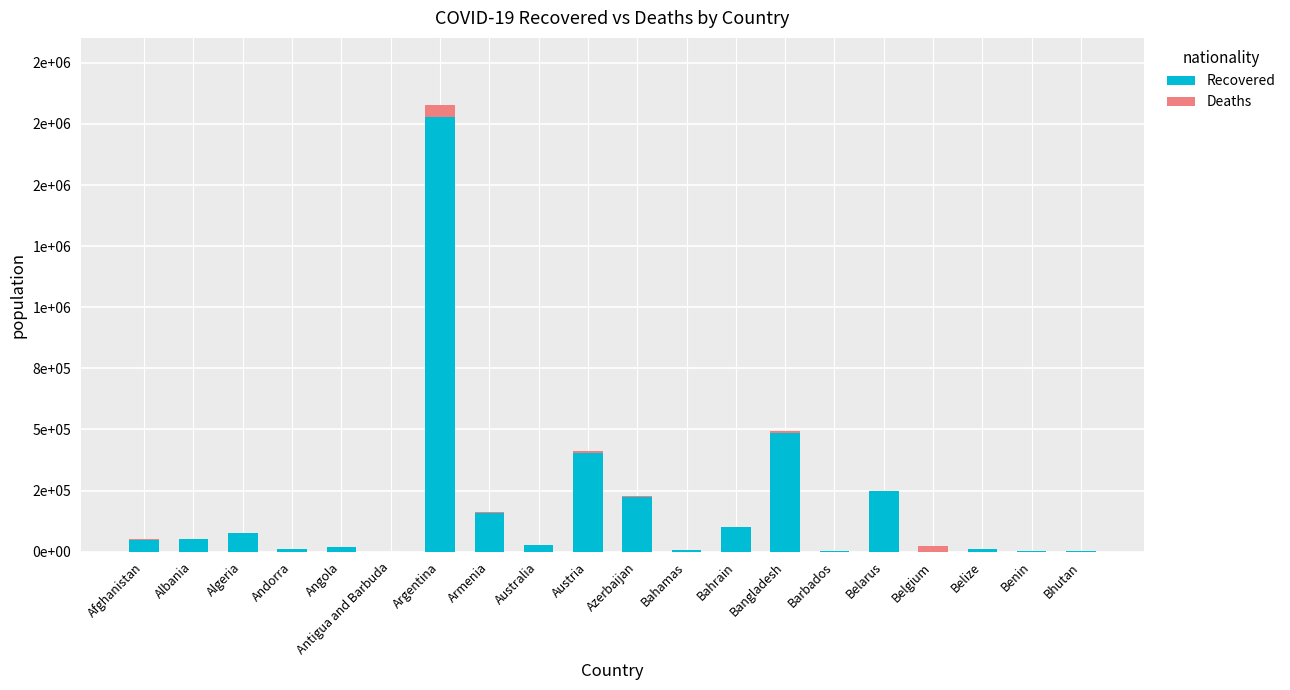

List the labels in order of Deaths value, largest first.

Argentina, Belgium, Bangladesh, Austria, Azerbaijan, Armenia, Algeria, Afghanistan, Belarus, Albania, Australia, Angola, Bahrain, Belize, Bahamas, Andorra, Benin, Barbados, Antigua and Barbuda, Bhutan